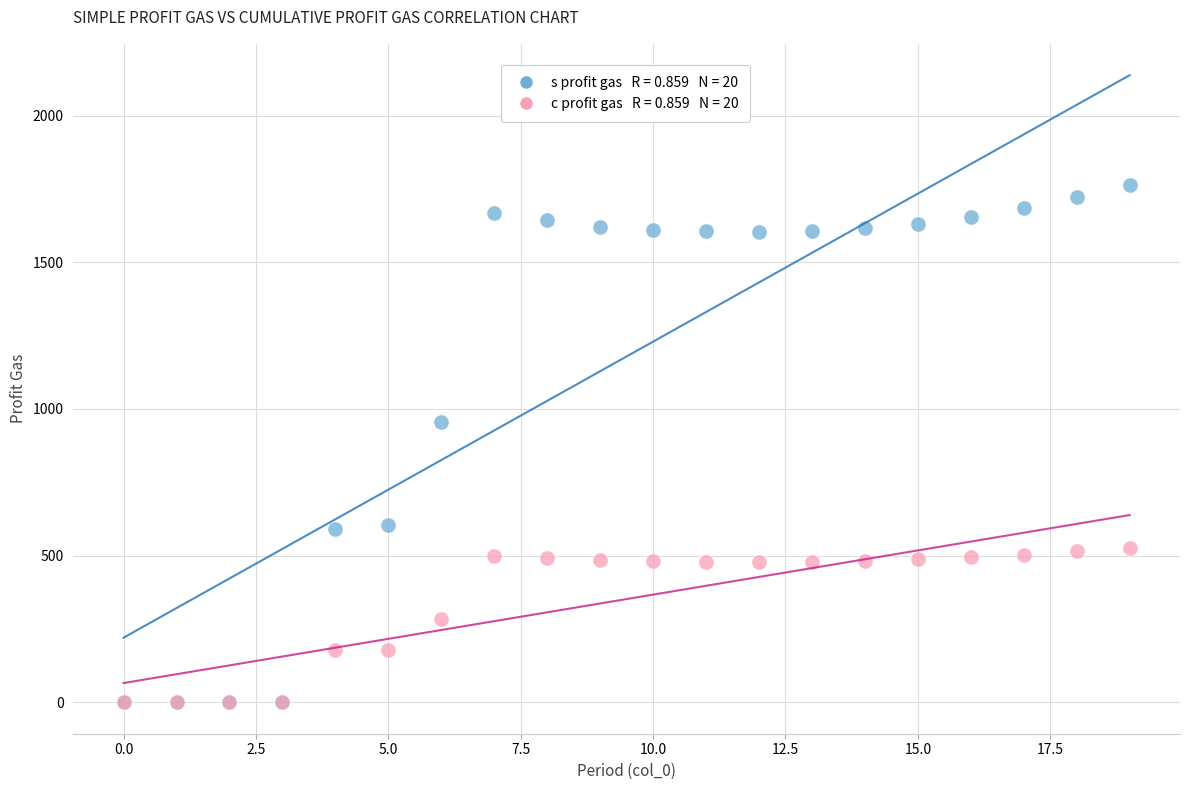

Across all series, what Y value is closest to 881?

956